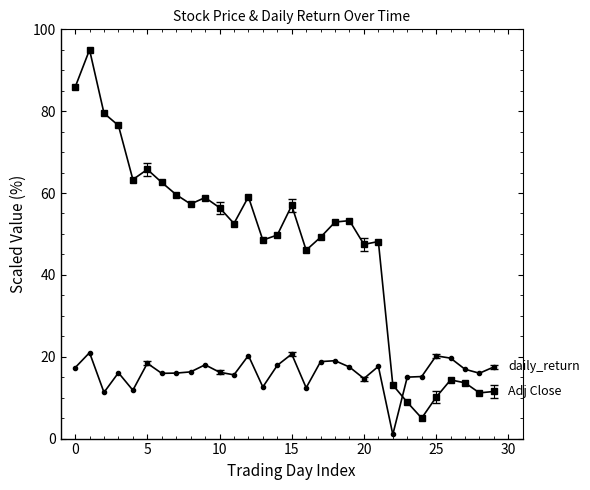

What is the maximum value shown in the chart?

95.0